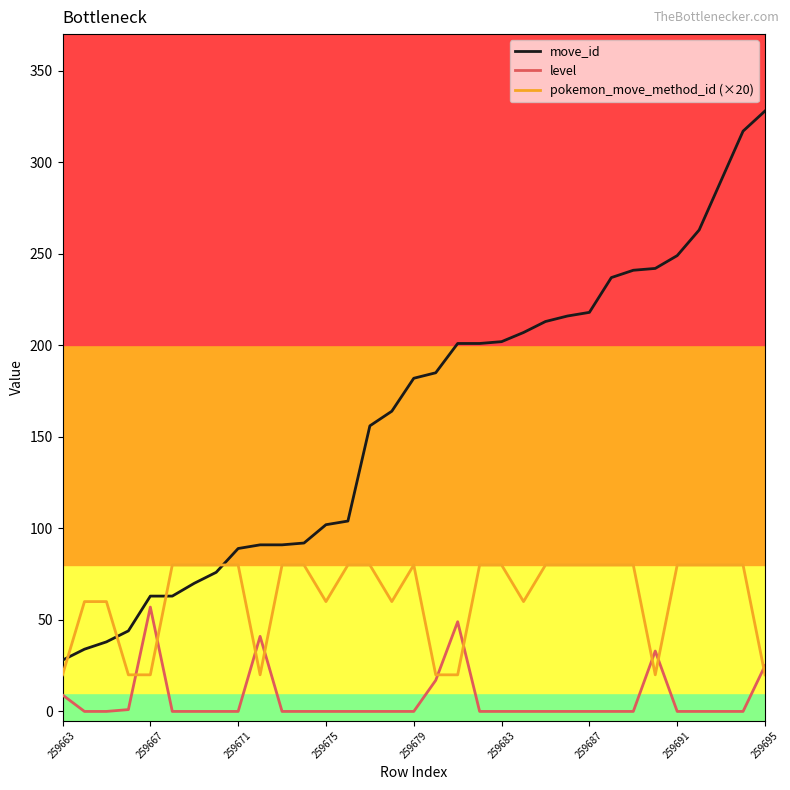

After their last crossing, which series has the higher values: pokemon_move_method_id (×20) or move_id?

move_id